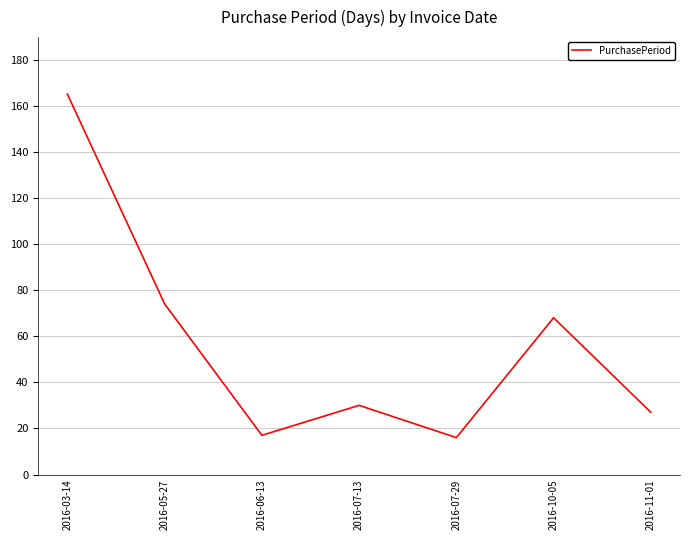

What is the approximate value at 2016-11-01, to the nearest 10?

30